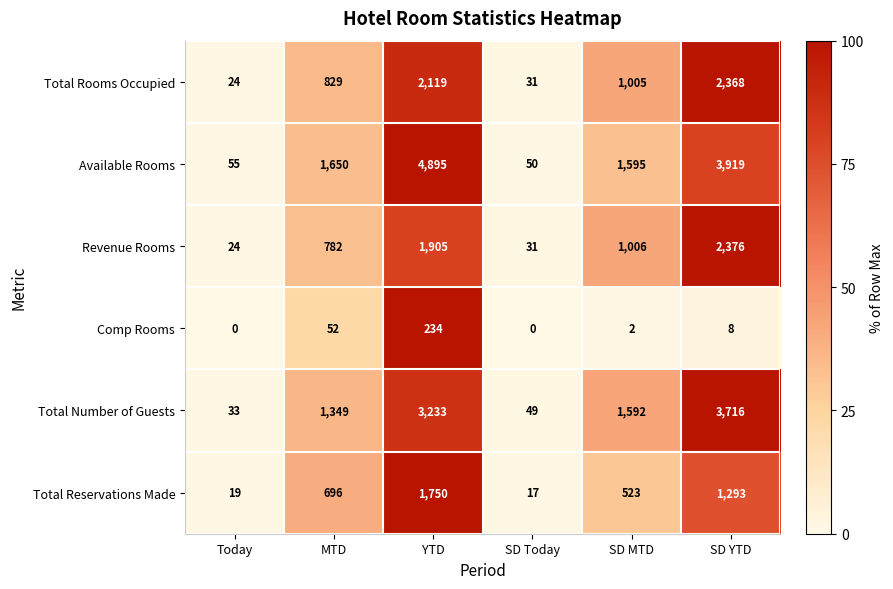

Is it true that Total Rooms Occupied equals 3280 at SD YTD?

False